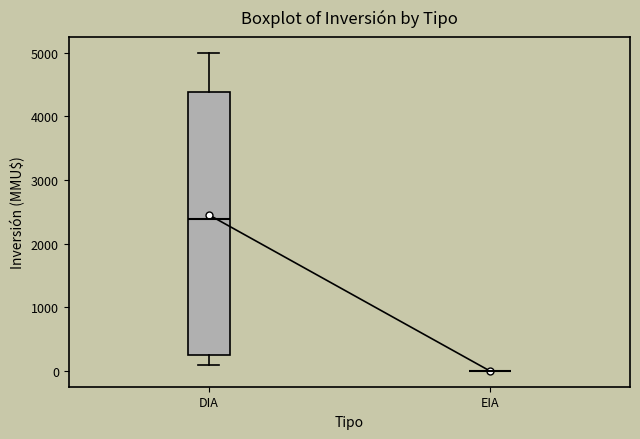

Reading left to right, read every box against the y-axis: the position of its median line, the range the box covers, and the ends of its whiskers. The values are not printed on the chart, so give them approximately, as read against the axis.

DIA: median 2400, box 300 to 4400, whiskers 100 to 5000
EIA: box collapsed to a line at 0, whiskers 0 to 0